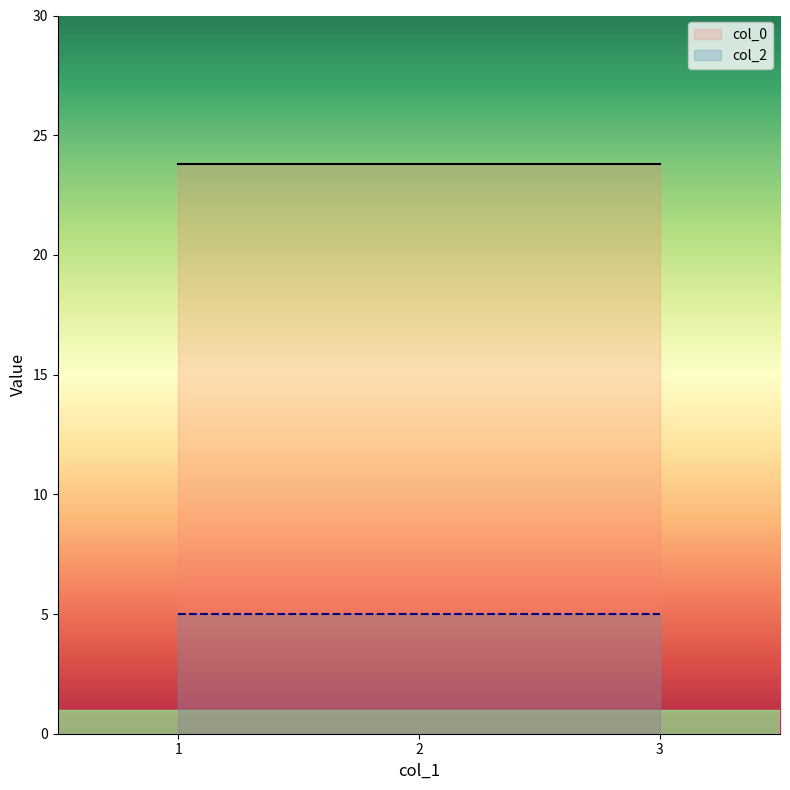

How many lines are shown in the chart?

2